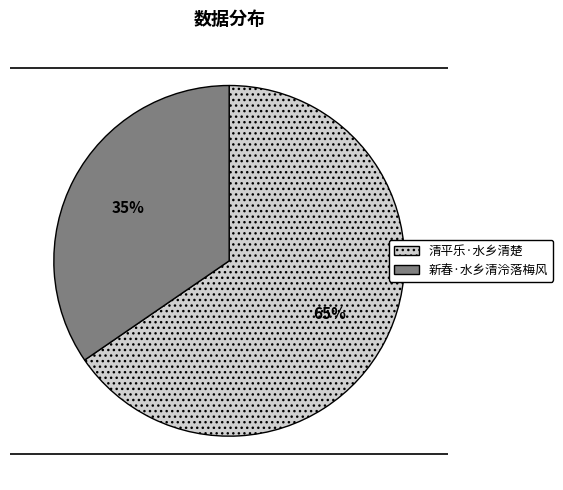

How many segments does this pie chart have?

2